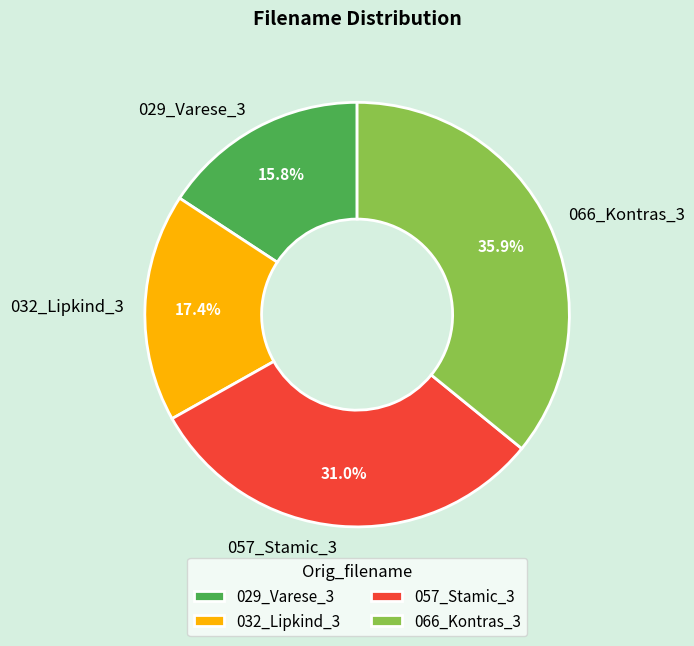

Which category has the smallest portion of the pie?

029_Varese_3